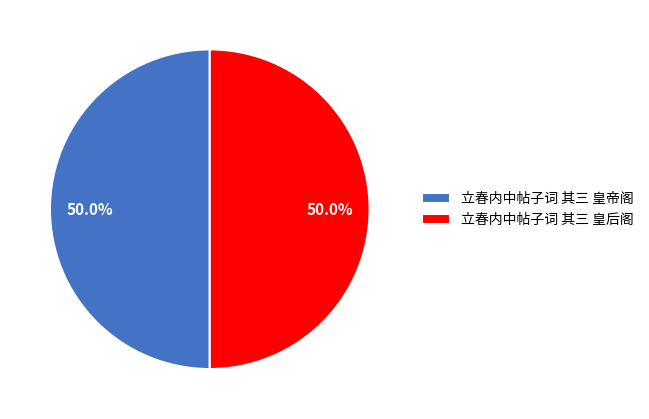

What percentage is the 立春内中帖子词 其三 皇帝阁 slice, to the nearest percent?

50%